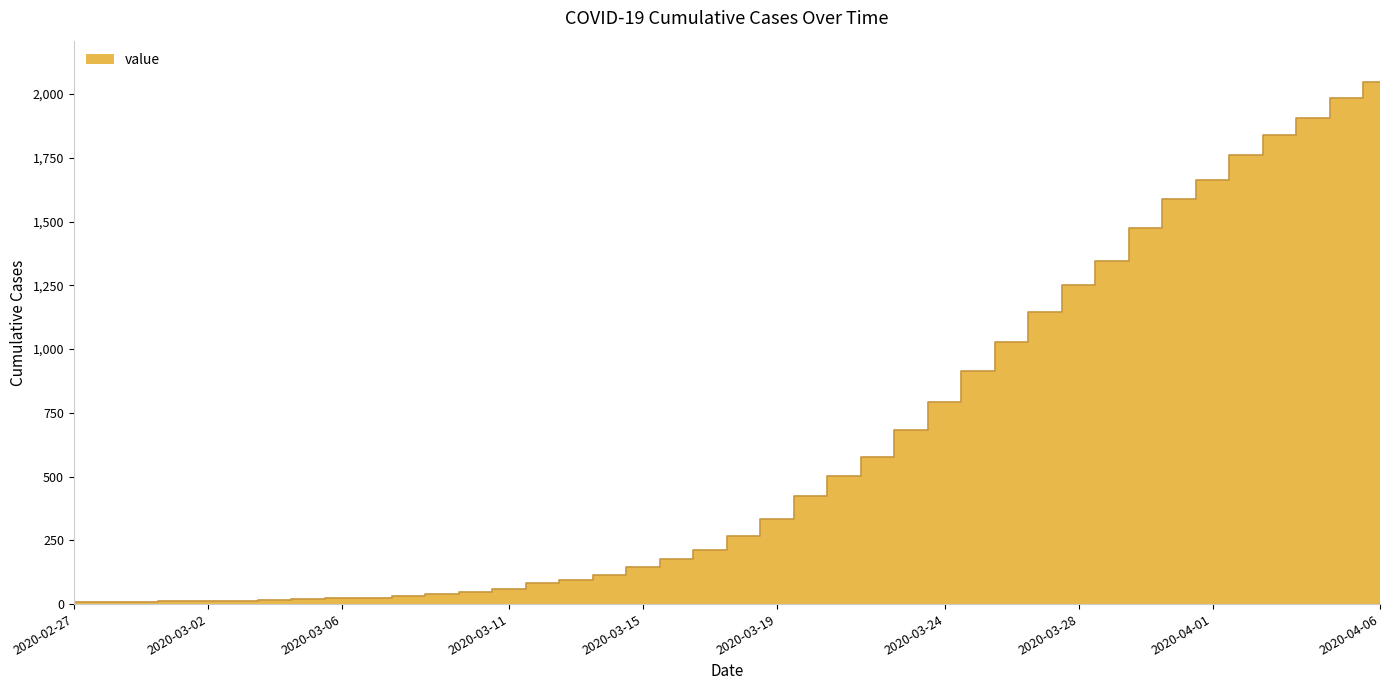

Rank the categories by value from highest to lowest.

2020-04-06, 2020-04-05, 2020-04-04, 2020-04-03, 2020-04-02, 2020-04-01, 2020-03-31, 2020-03-30, 2020-03-29, 2020-03-28, 2020-03-27, 2020-03-26, 2020-03-25, 2020-03-24, 2020-03-23, 2020-03-22, 2020-03-21, 2020-03-20, 2020-03-19, 2020-03-18, 2020-03-17, 2020-03-16, 2020-03-15, 2020-03-14, 2020-03-13, 2020-03-12, 2020-03-11, 2020-03-10, 2020-03-09, 2020-03-08, 2020-03-07, 2020-03-06, 2020-03-05, 2020-03-04, 2020-03-03, 2020-03-01, 2020-03-02, 2020-02-29, 2020-02-28, 2020-02-27